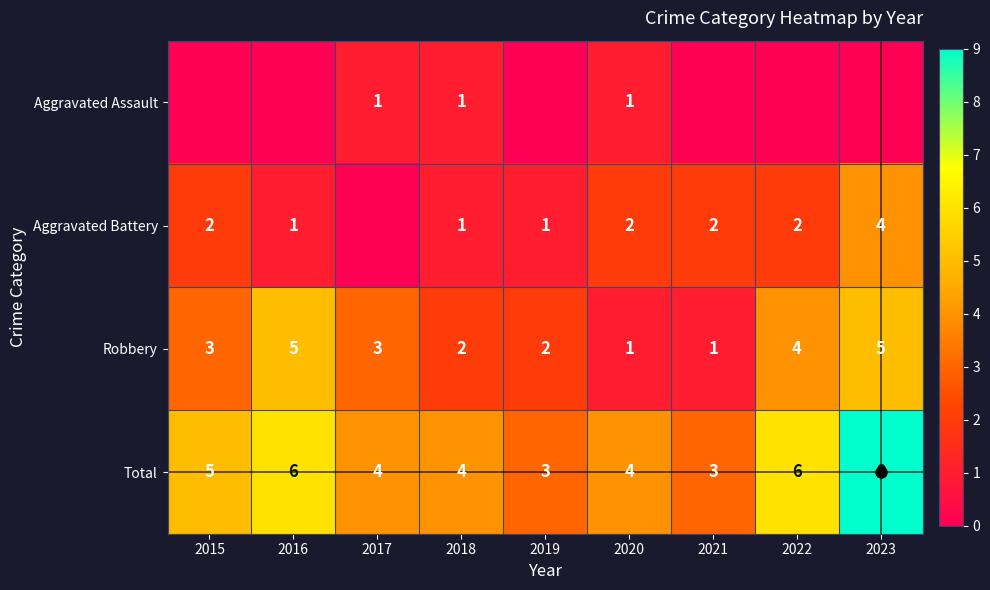

Is it true that Robbery equals 3 at 2018?

False